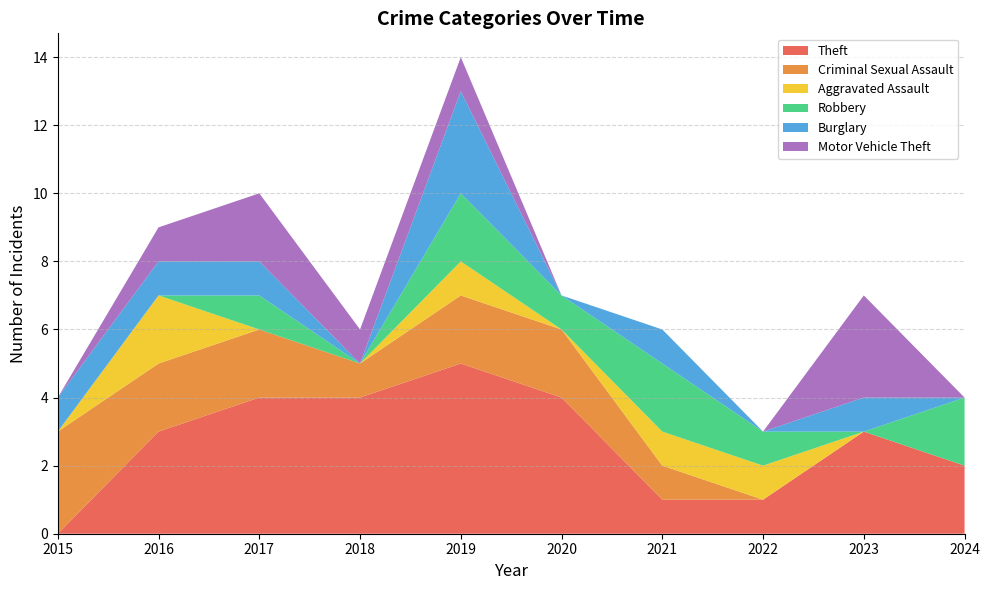

Reading right to left, extract all data points from this chart.

Theft: 2	3	1	1	4	5	4	4	3	0
Criminal Sexual Assault: 0	0	0	1	2	2	1	2	2	3
Aggravated Assault: 0	0	1	1	0	1	0	0	2	0
Robbery: 2	0	1	2	1	2	0	1	0	0
Burglary: 0	1	0	1	0	3	0	1	1	1
Motor Vehicle Theft: 0	3	0	0	0	1	1	2	1	0